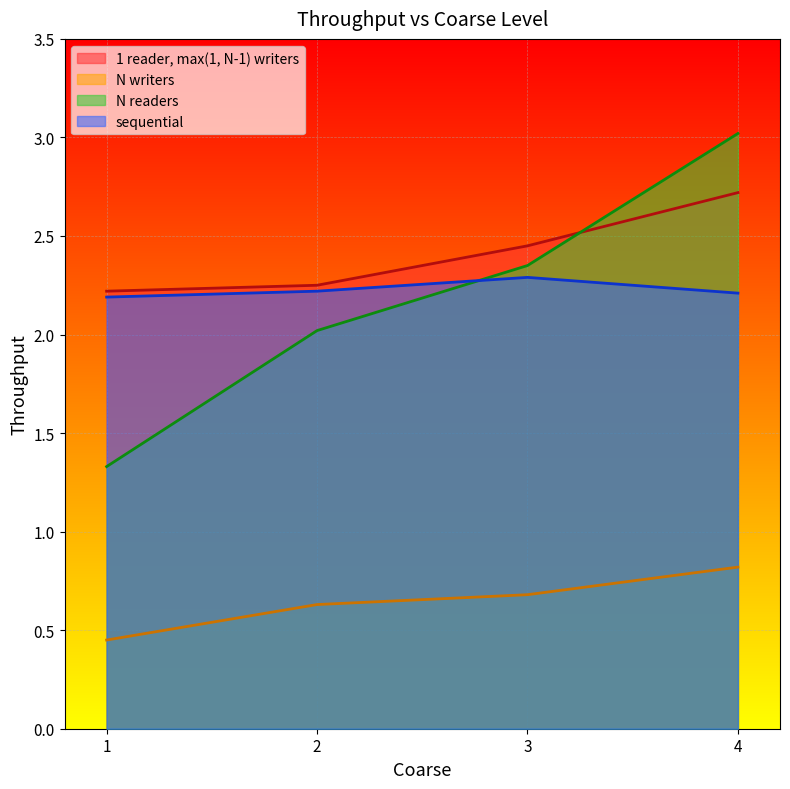

True or false: sequential has a value of 2.2 at 2.0.

True